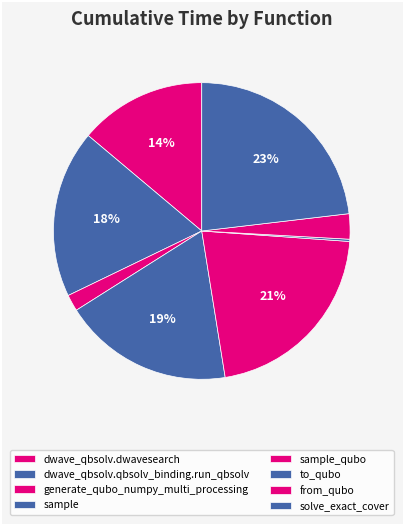

Does dwave_qbsolv.qbsolv_binding.run_qbsolv account for over 50% of the chart?

No